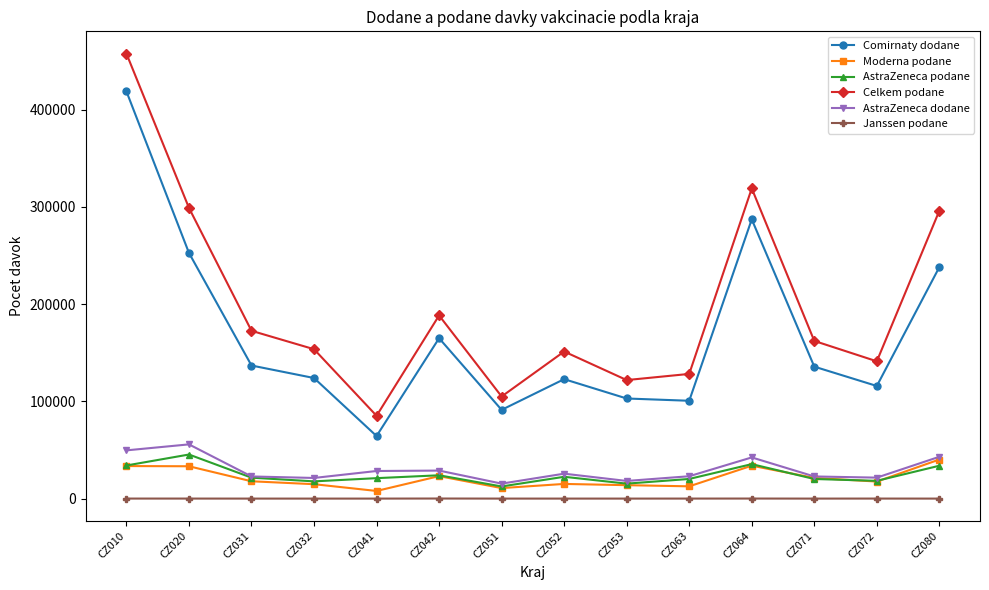

What is the value of the Comirnaty dodane point at the 2nd from the left?

252720